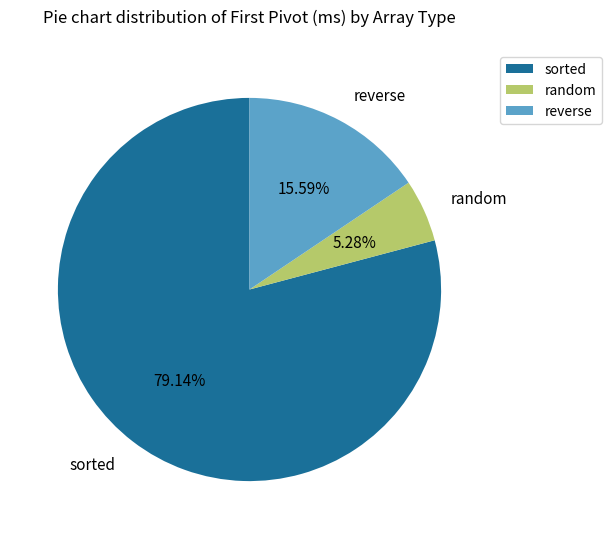

How many slices are in this pie chart?

3